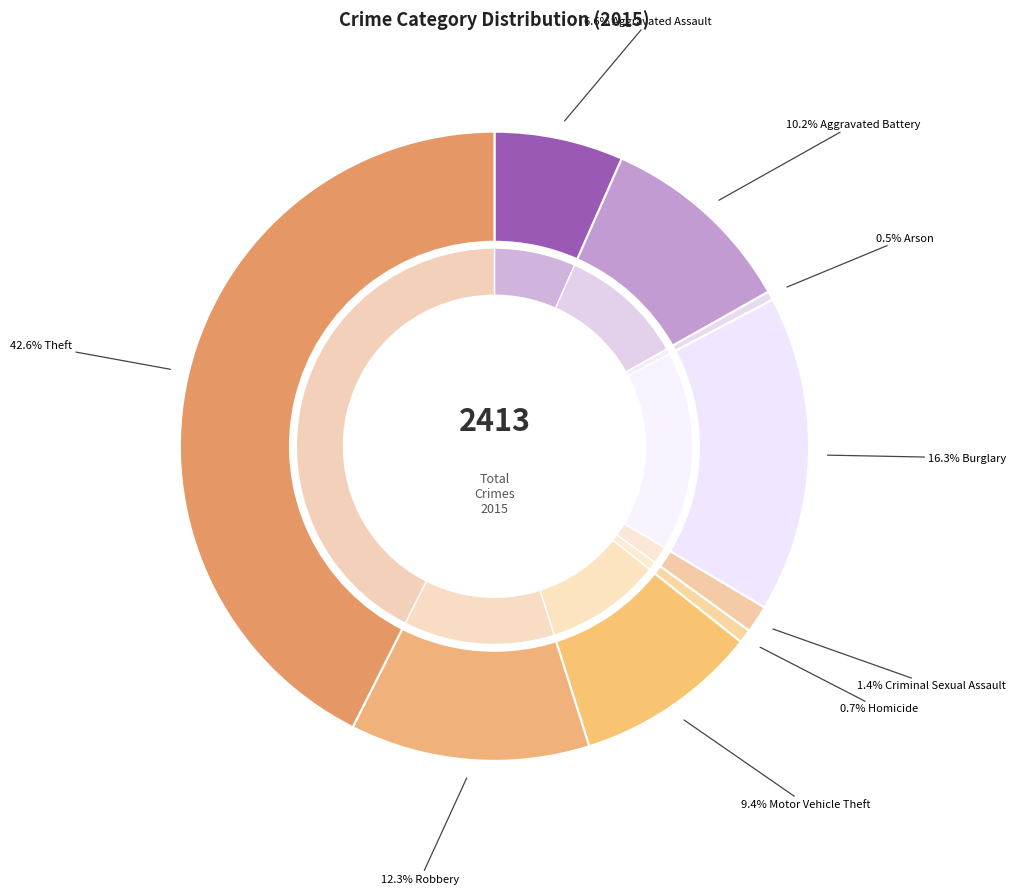

To the nearest percent, what is the difference between the Robbery and Motor Vehicle Theft slice percentages?

3%